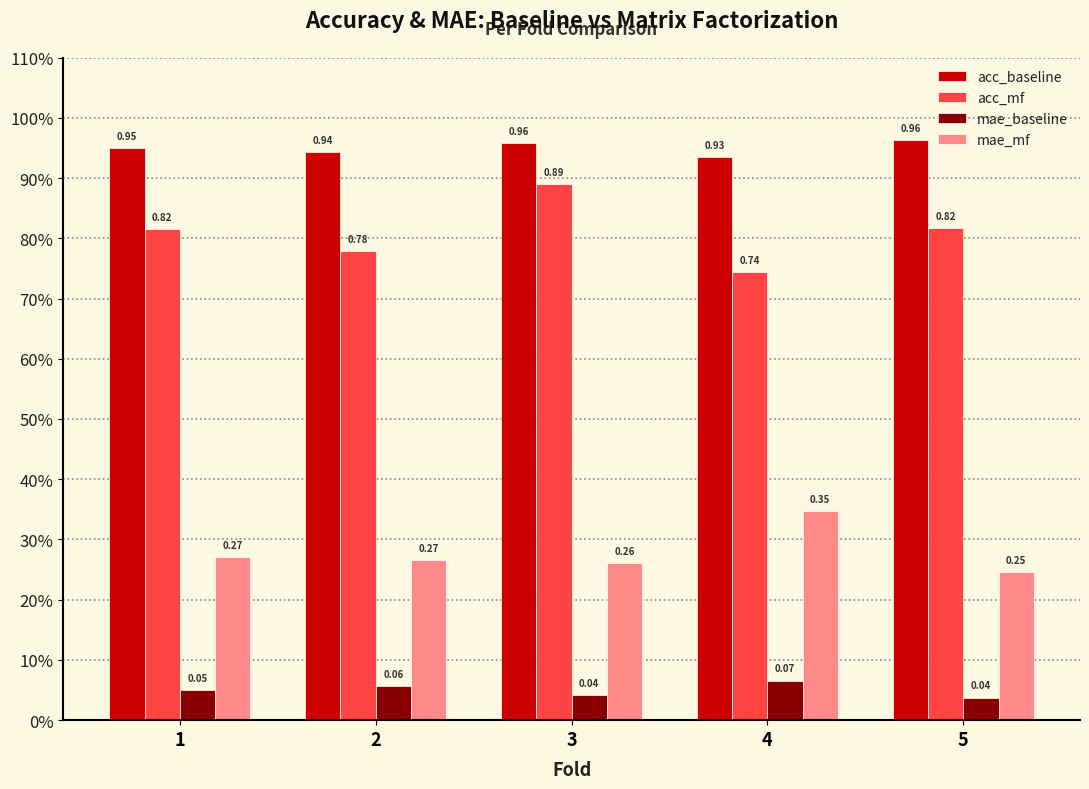

Is the value of mae_mf at 5 greater than the value of acc_baseline at 1?

No